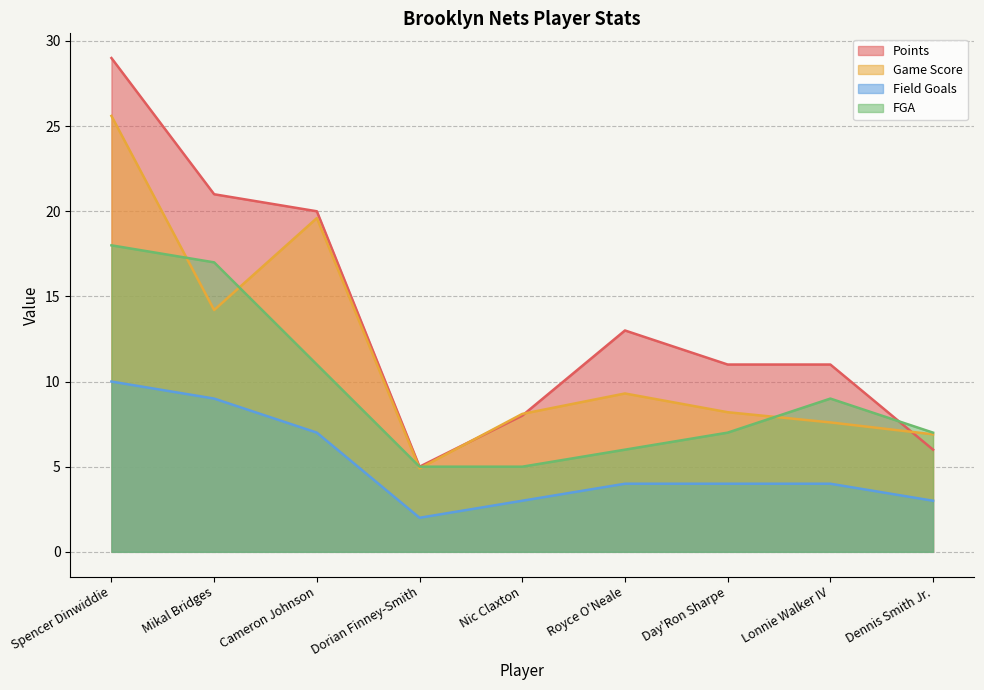

How many intersections are there between Game Score and Points?

3